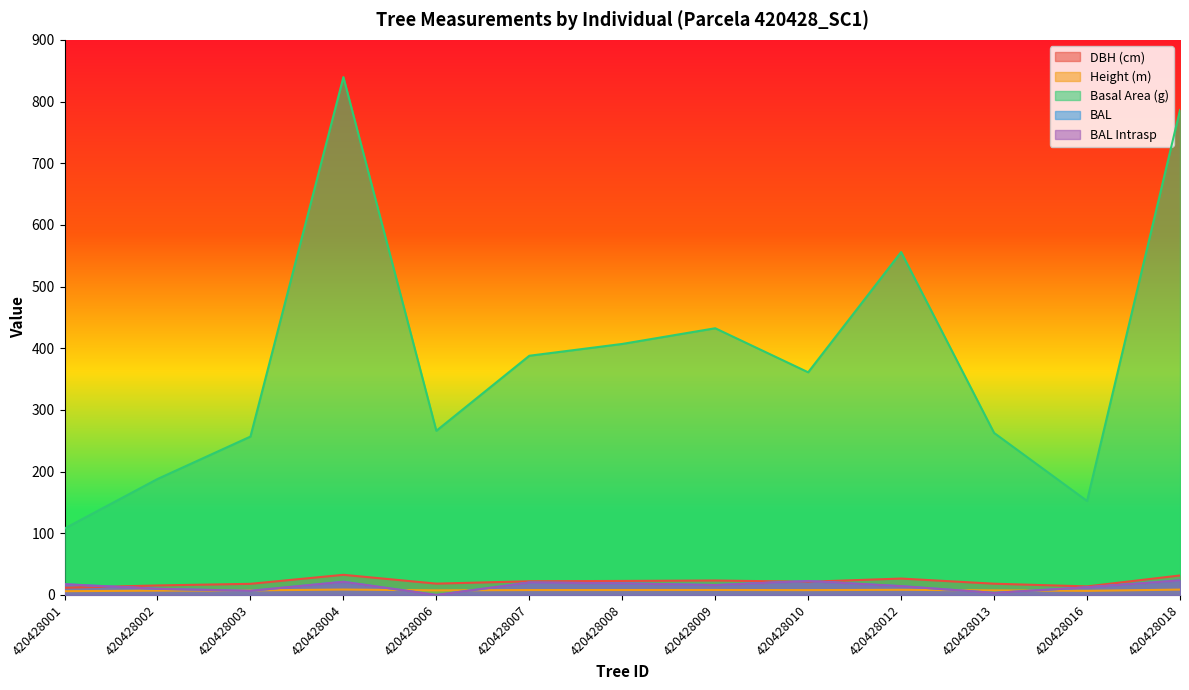

What is the total value across all series at 420428016?

197.9